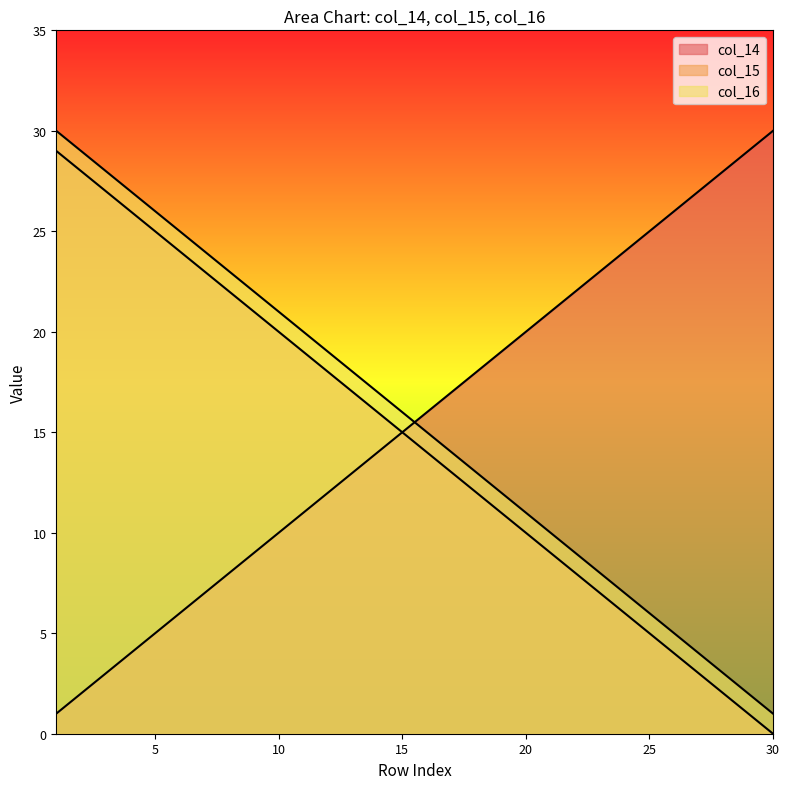

At 14, list the series in order from smallest to largest.

col_14, col_15, col_16